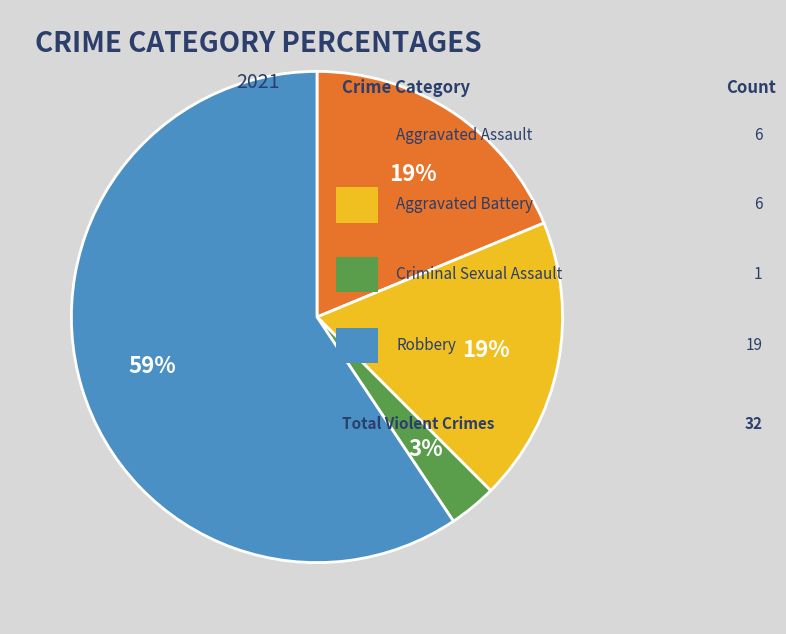

To the nearest percent, what is the difference between the largest and smallest slice percentages?

56%